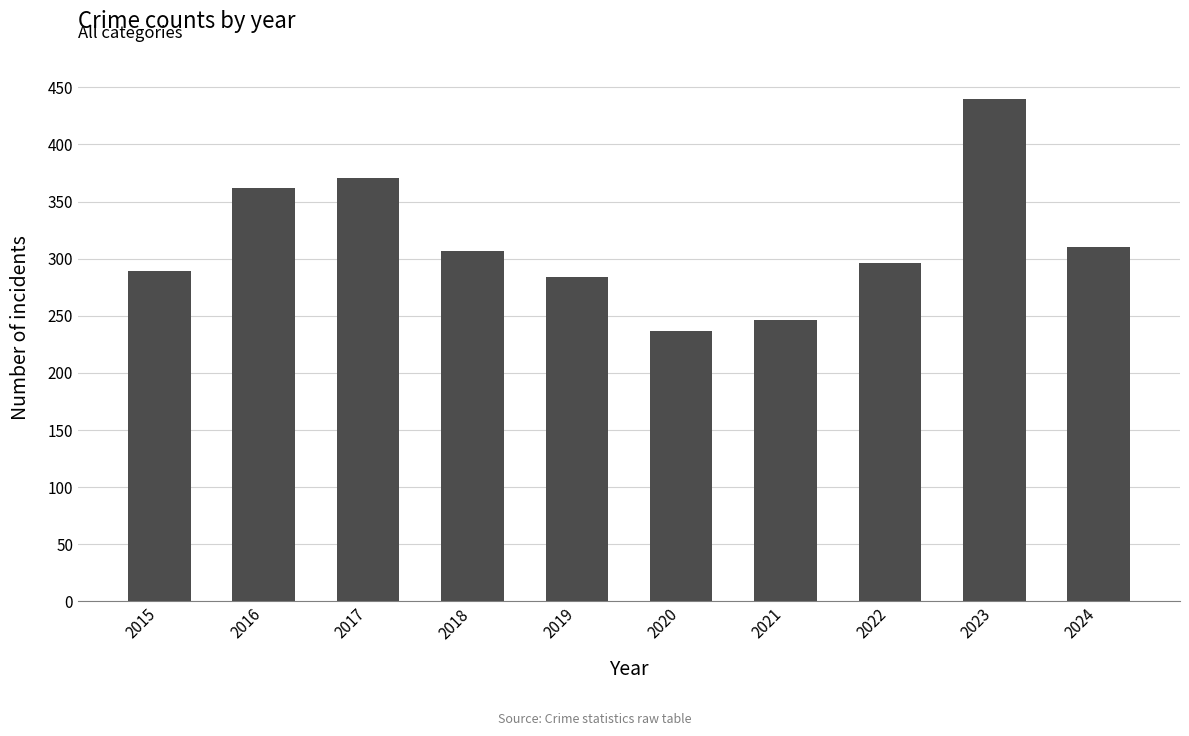

What is the difference between the values at 2017 and 2023?

69